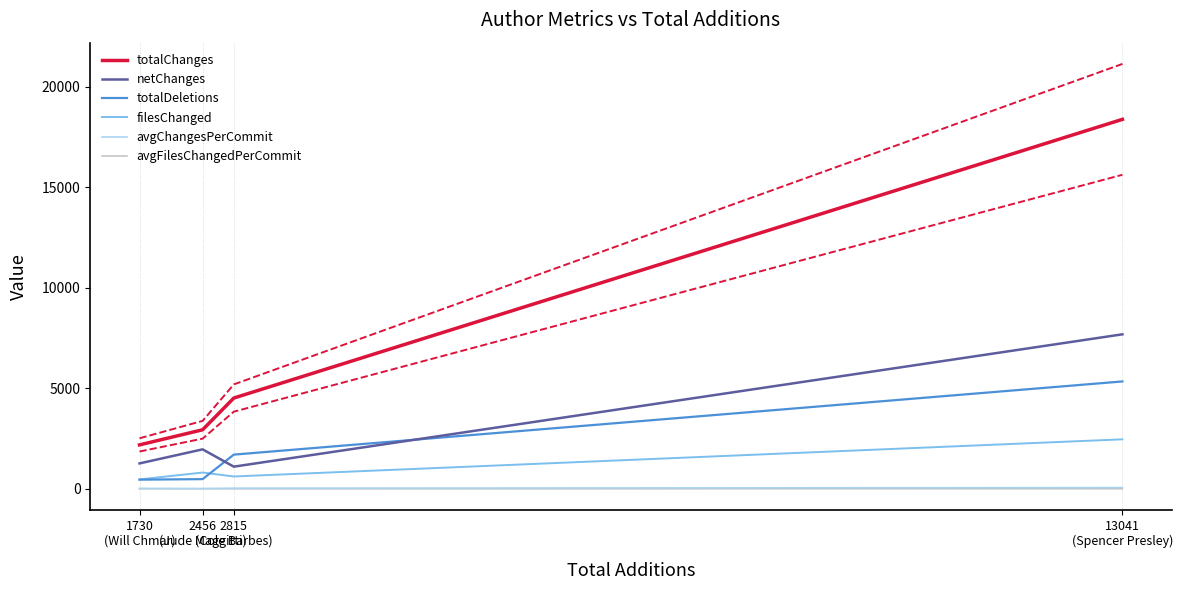

What is the value of the netChanges point at the 1st from the left?

1269.0